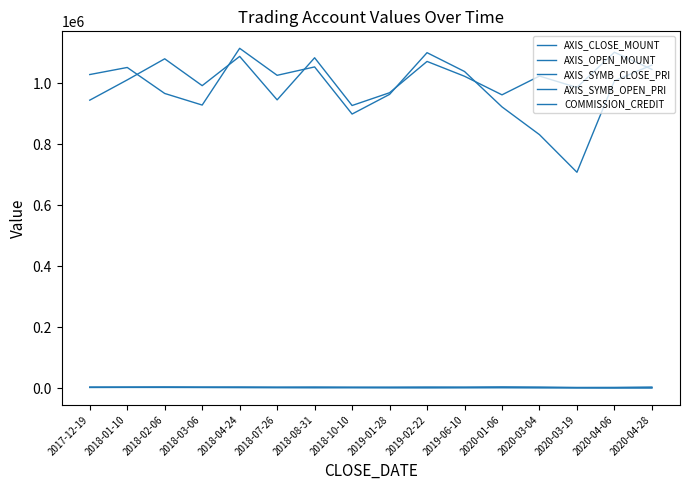

Is this an area chart (filled region under the line)?

No